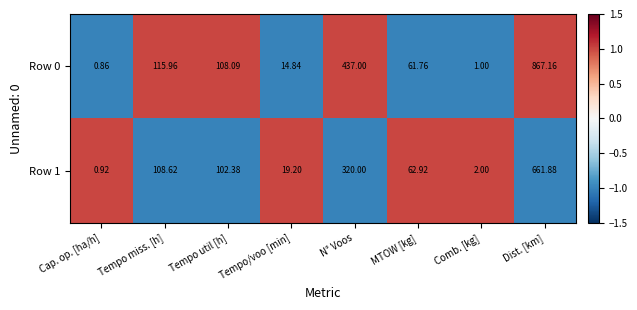

List the labels in order of Row 1 value, smallest first.

Cap. op. [ha/h], Comb. [kg], Tempo/voo [min], MTOW [kg], Tempo util [h], Tempo miss. [h], N° Voos, Dist. [km]